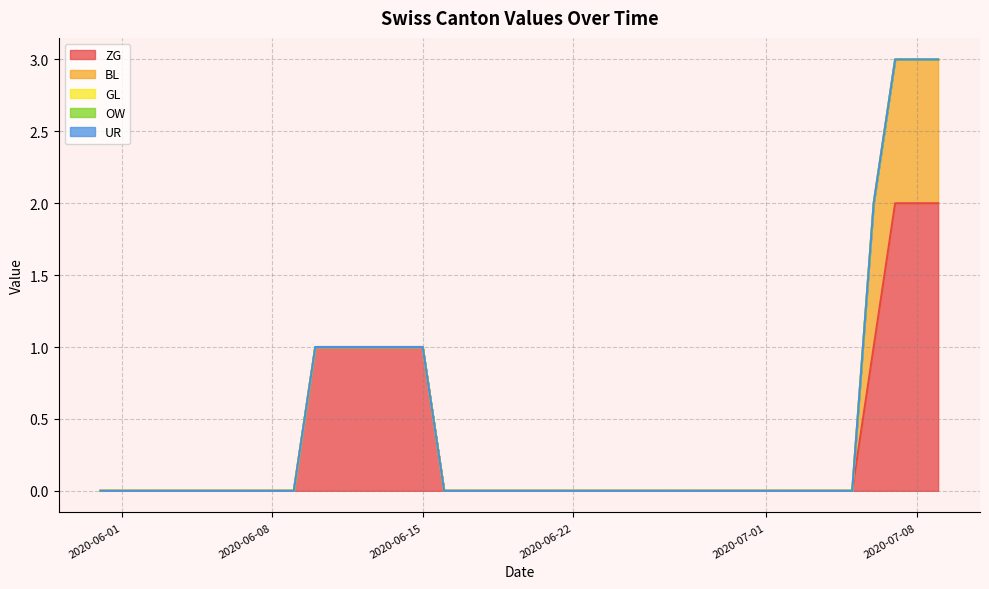

What is the difference between the maximum and minimum values in the BL series?

2